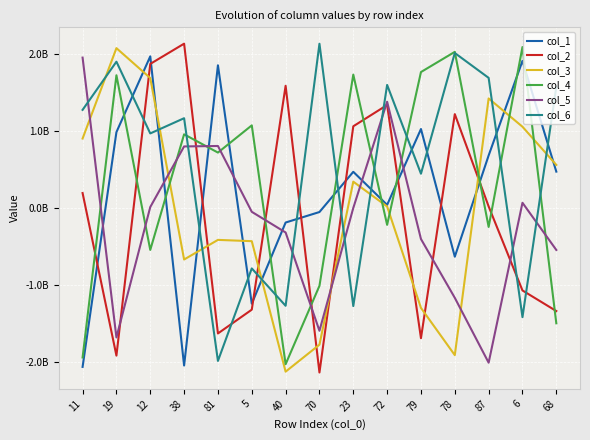

What value does the col_4 series have at 5, to the nearest 50?

1077363400